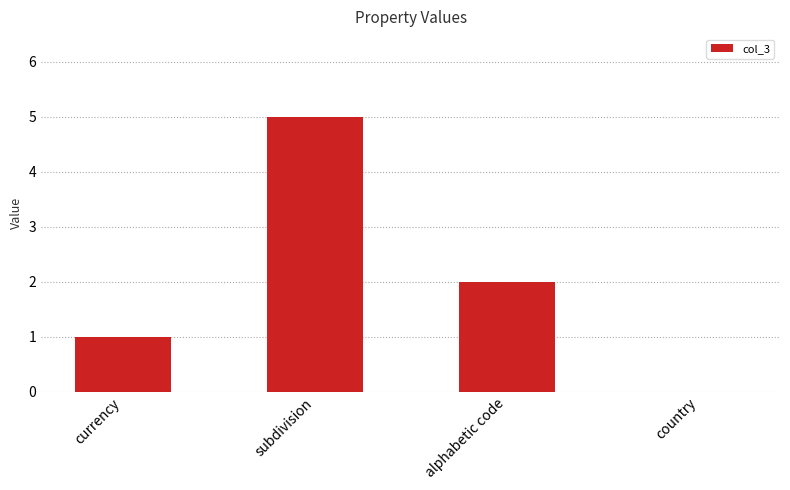

Between currency and subdivision, which is larger?

subdivision